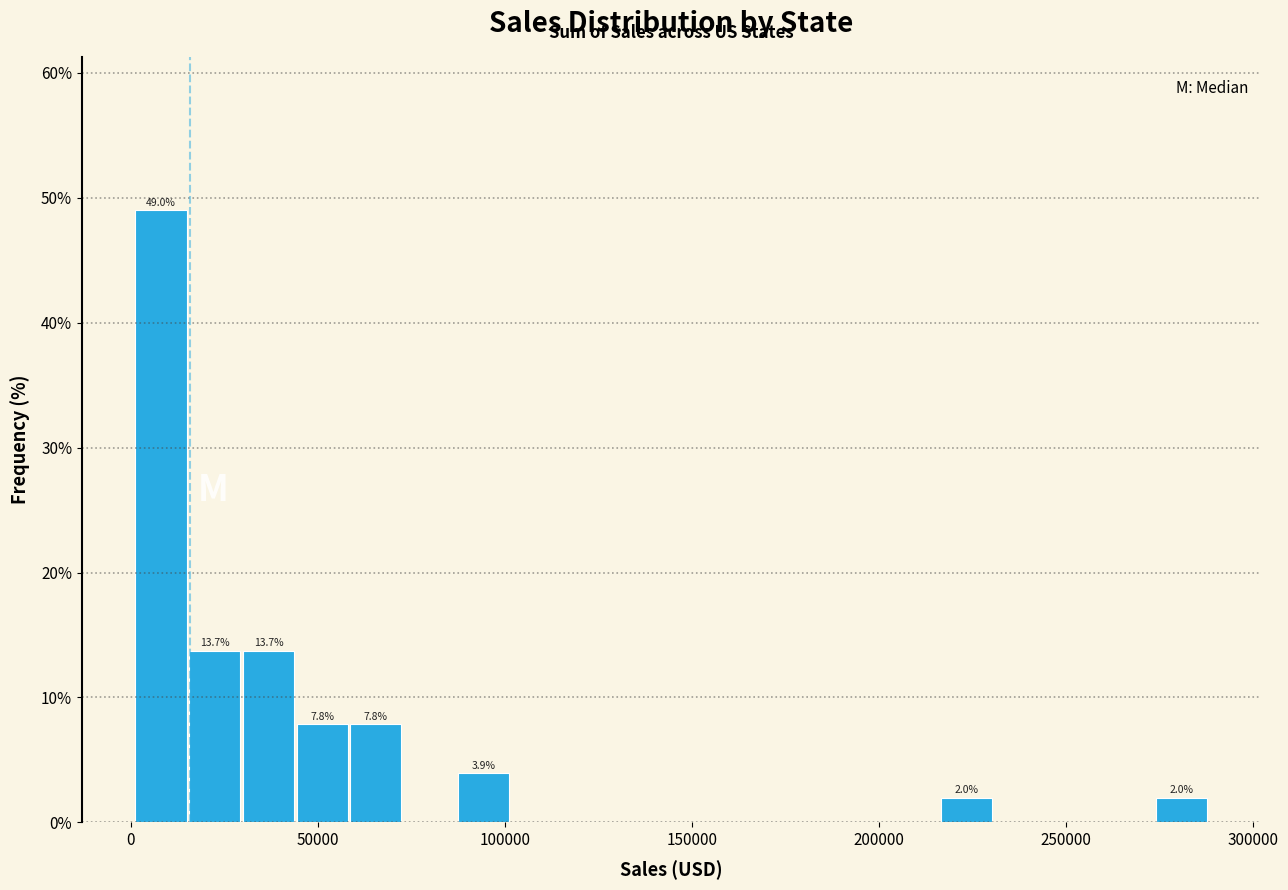

Around what value on the x-axis is the tallest bar? Give the approximate position of its centre, as read against the axis.

10000